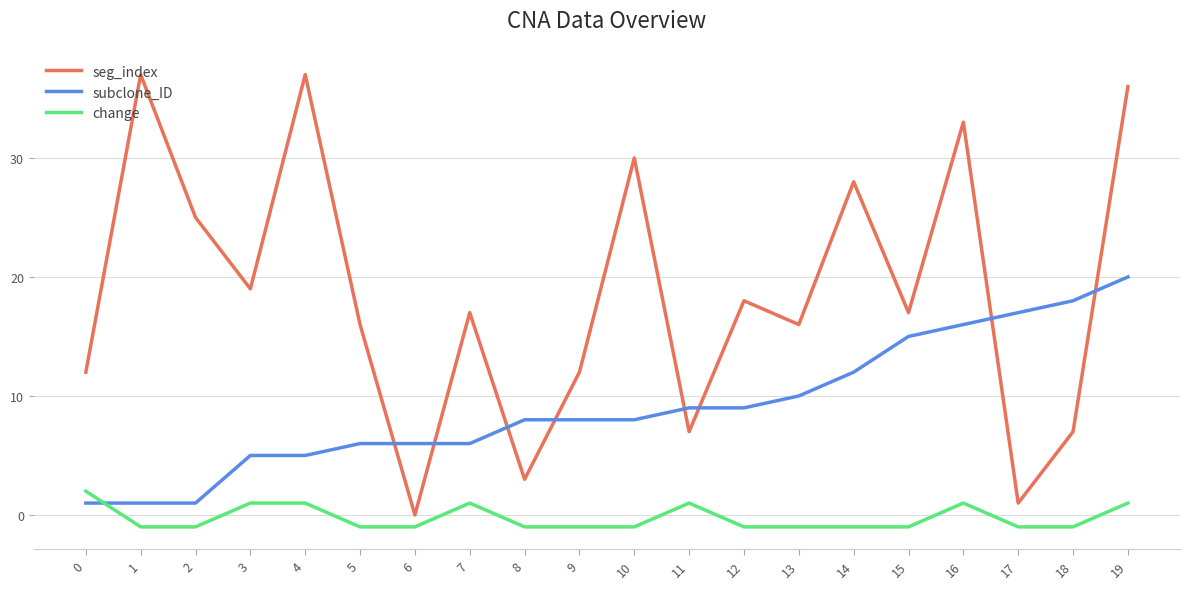

True or false: seg_index has a value of 19 at 3.

True